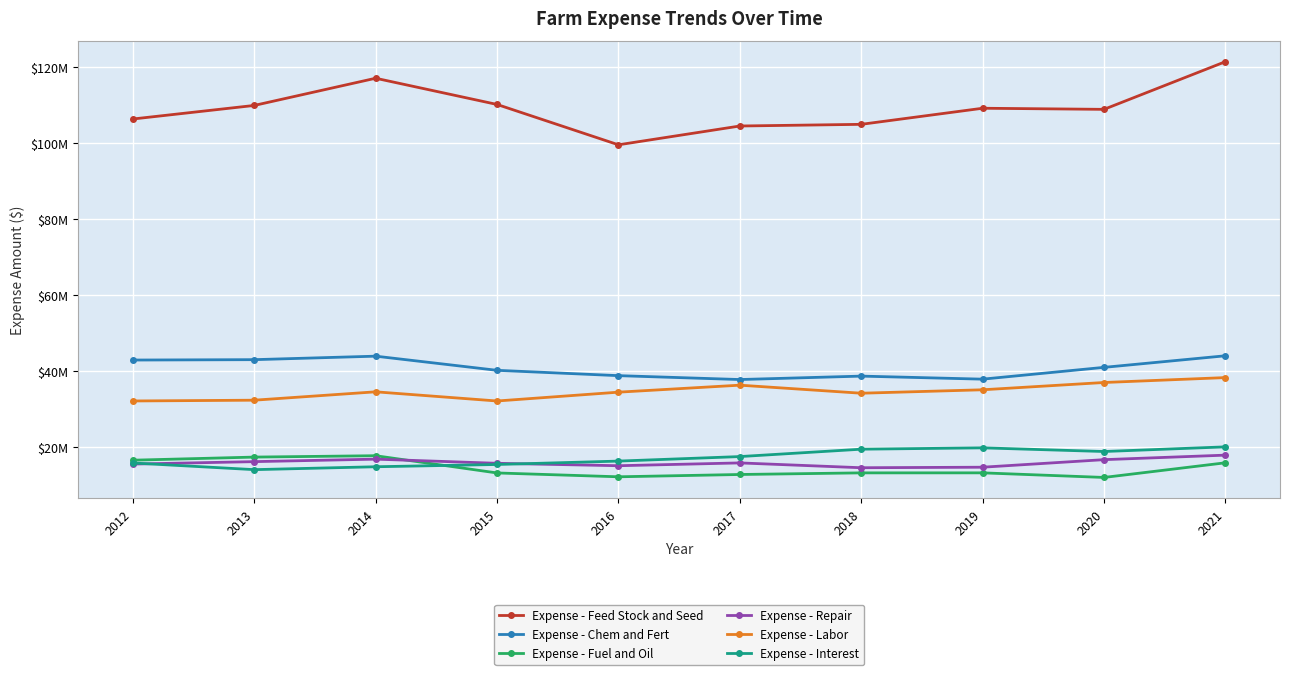

True or false: Expense - Feed Stock and Seed and Expense - Chem and Fert intersect in this chart.

False